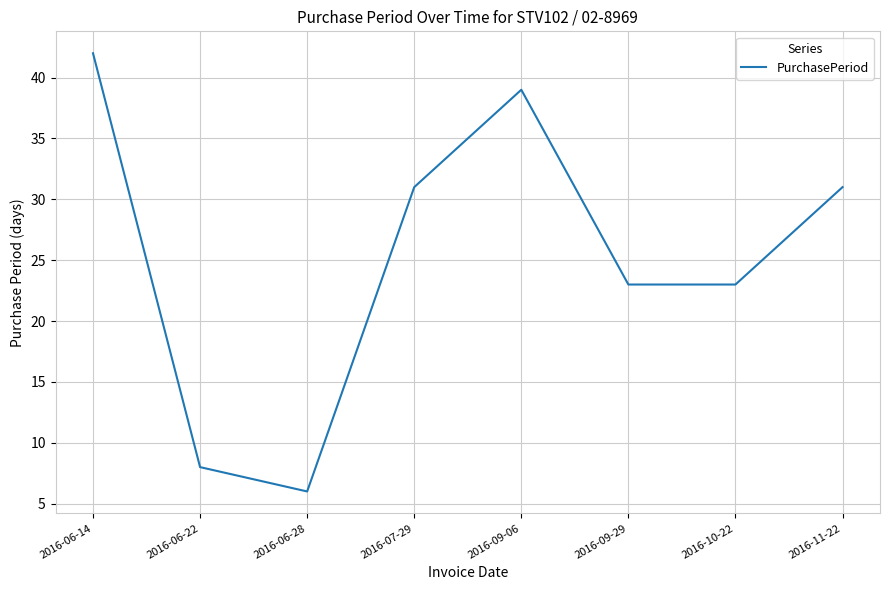

At which category does the data reach its first local valley?

2016-06-28